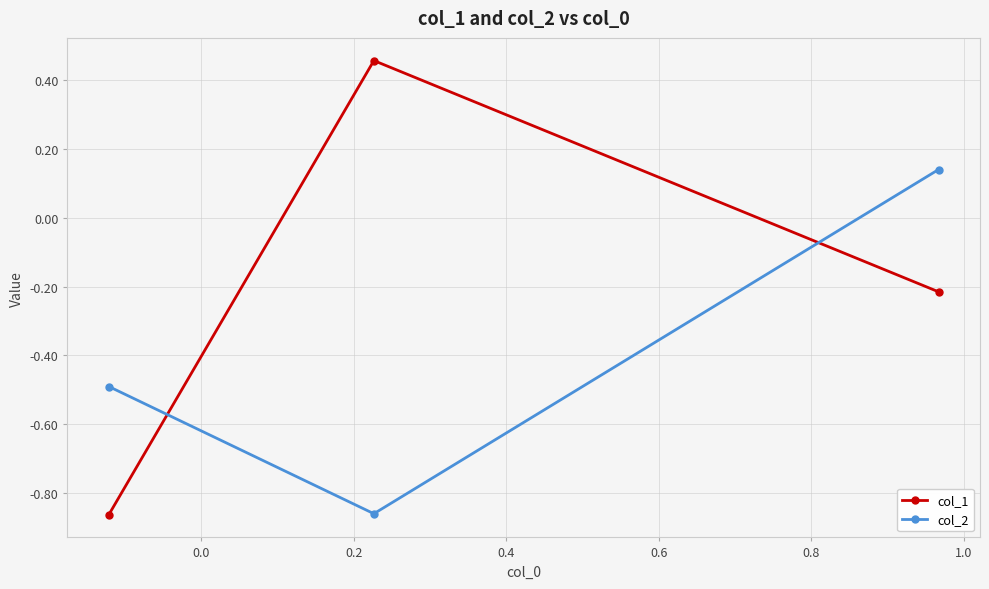

Which series has the largest total across all categories?

col_1